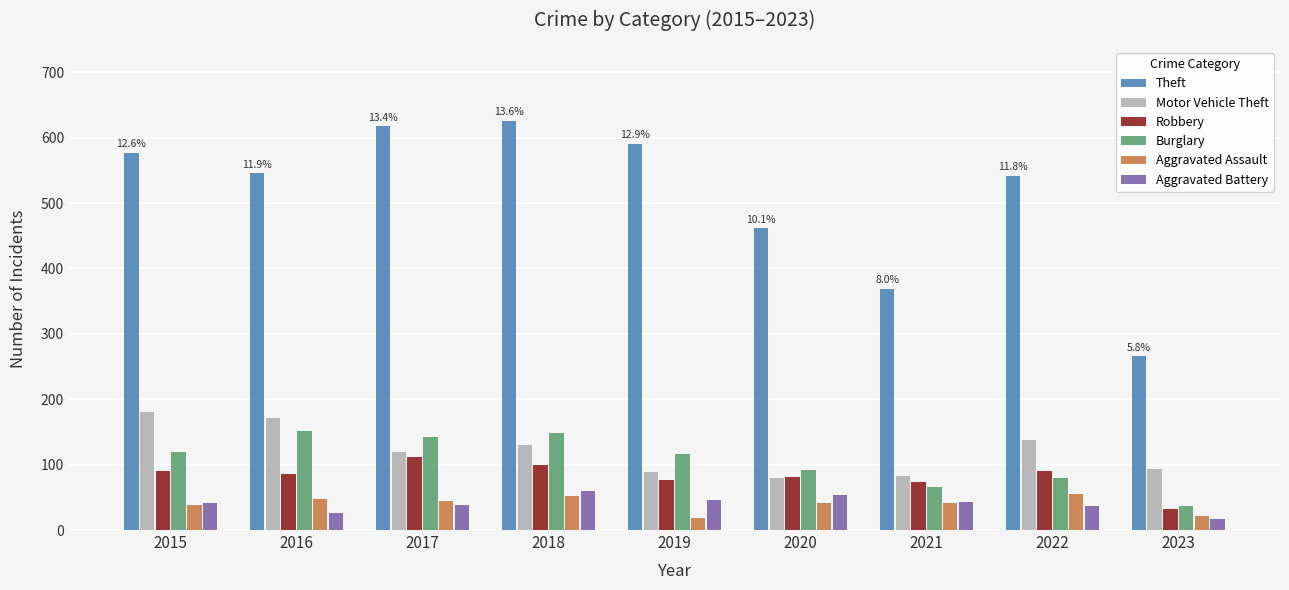

What is the average value of the Aggravated Battery series?

40